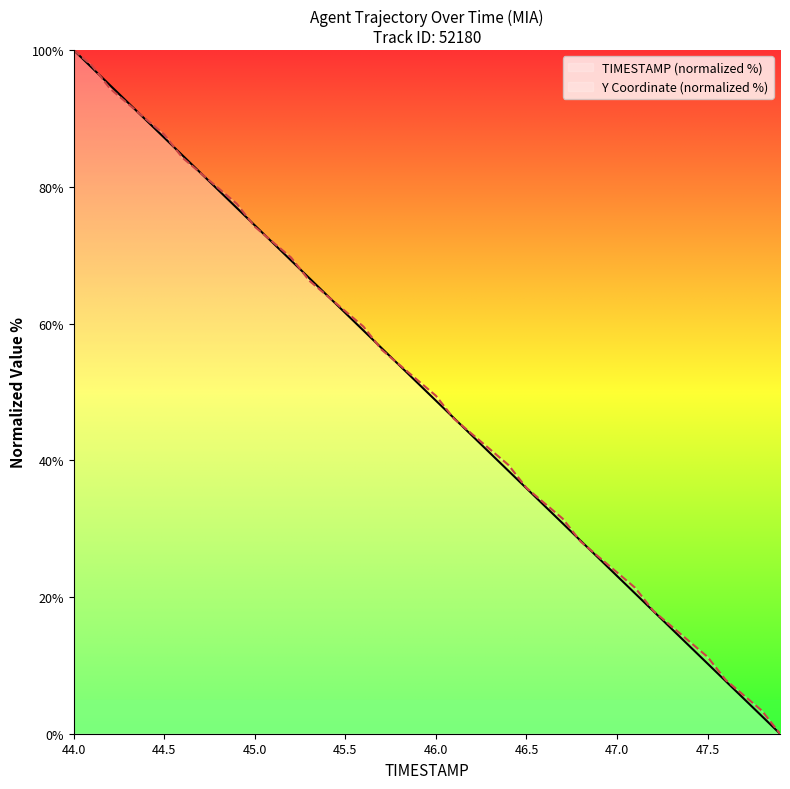

Rank the series by their maximum value, from lowest to highest.

TIMESTAMP, Y